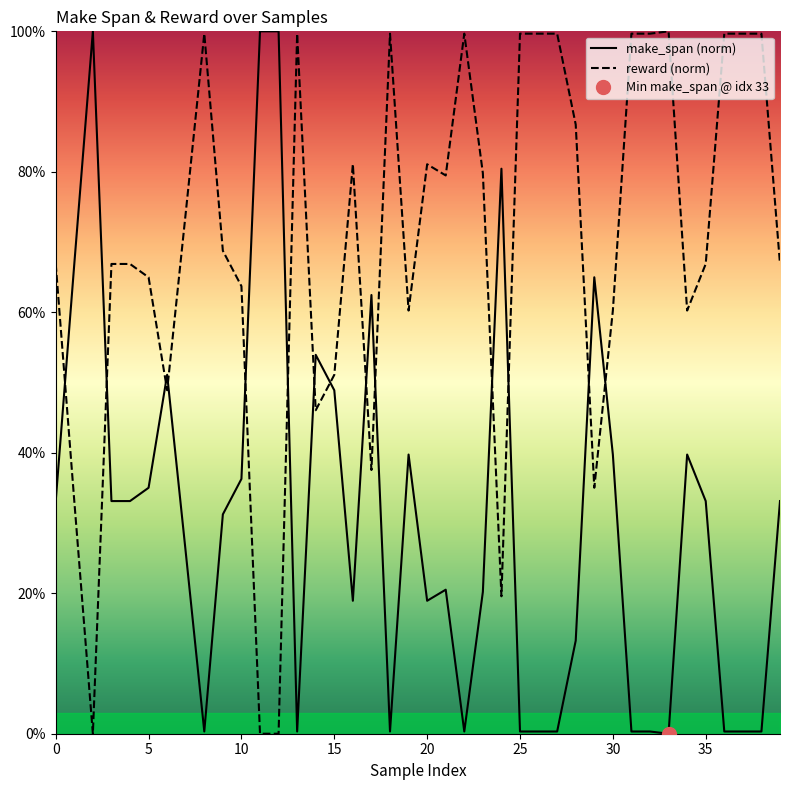

Between which two adjacent categories do make_span and reward first intersect?

0 and 1